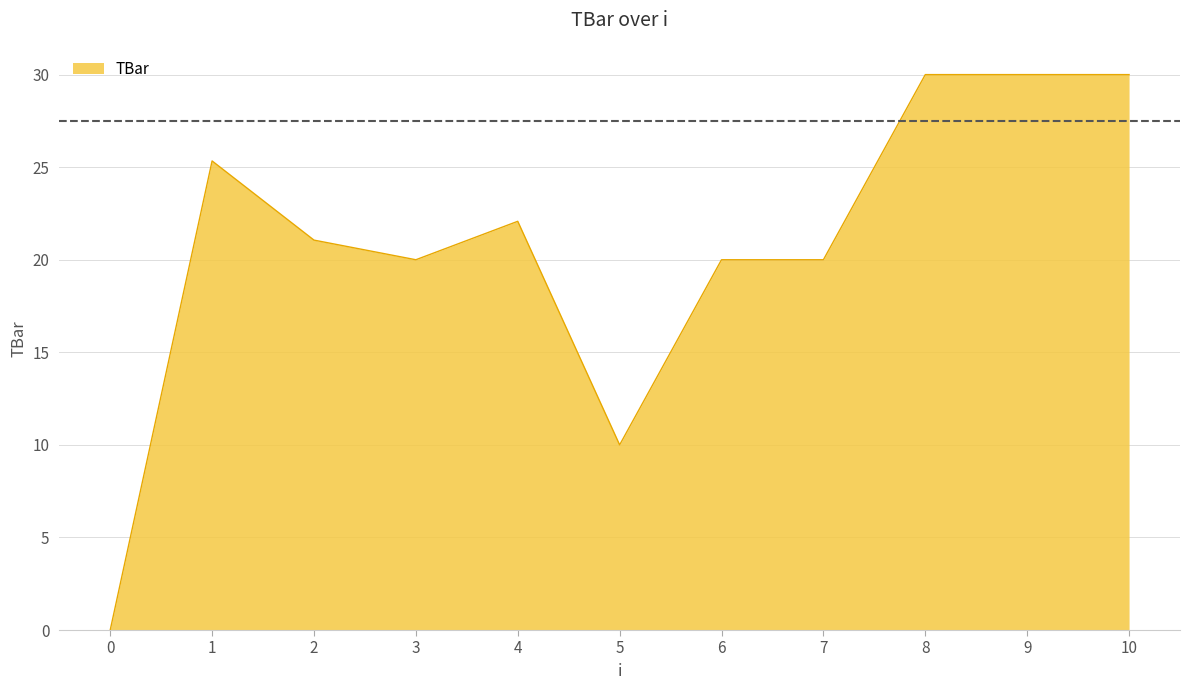

Approximately how many times larger is the value at 2 compared to 8?

0.7